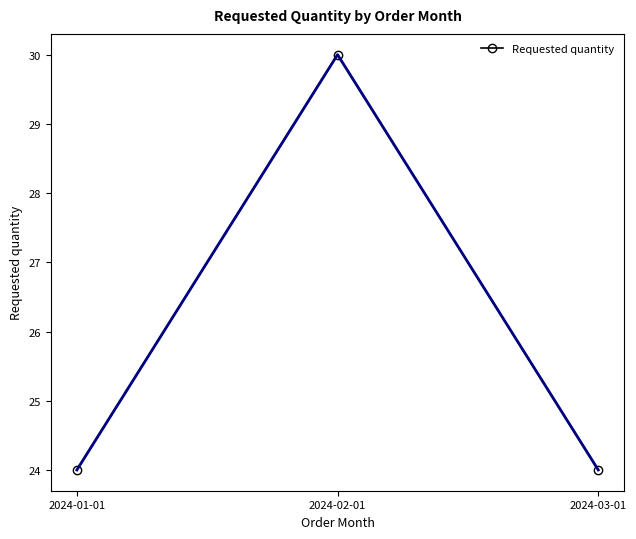

Is it true that the value at 2024-02-01 is 43?

False